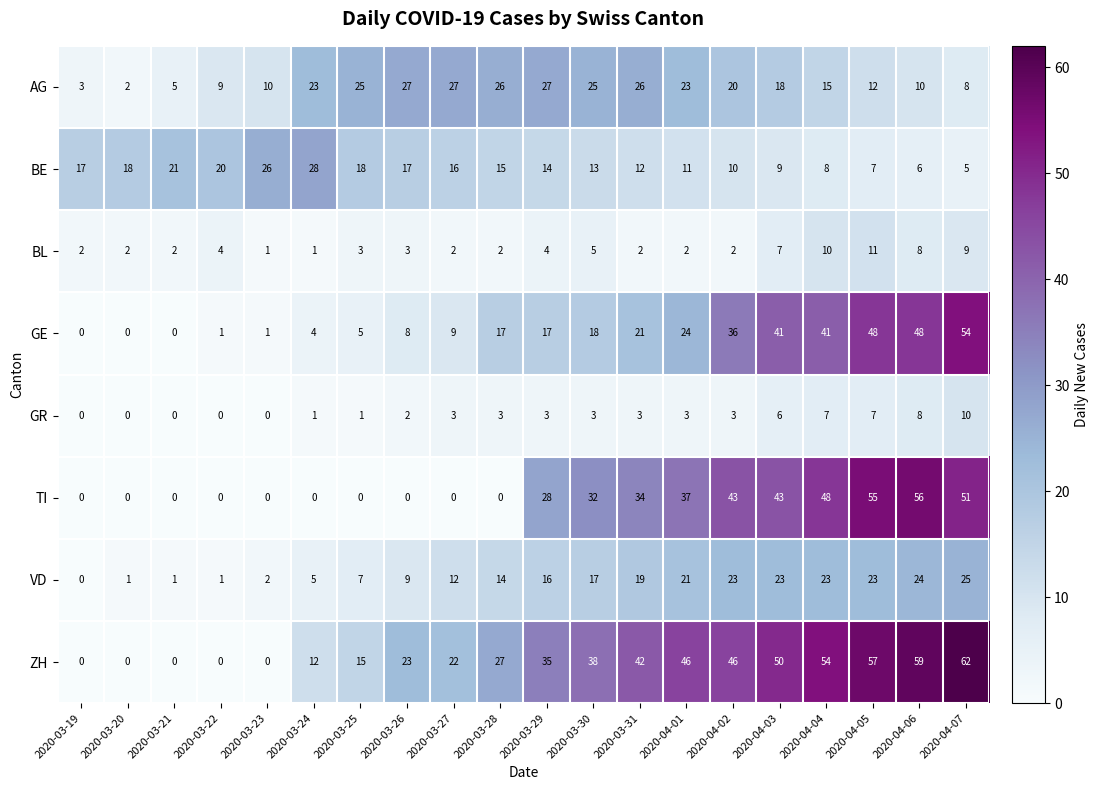

How many data points does each series have?

20